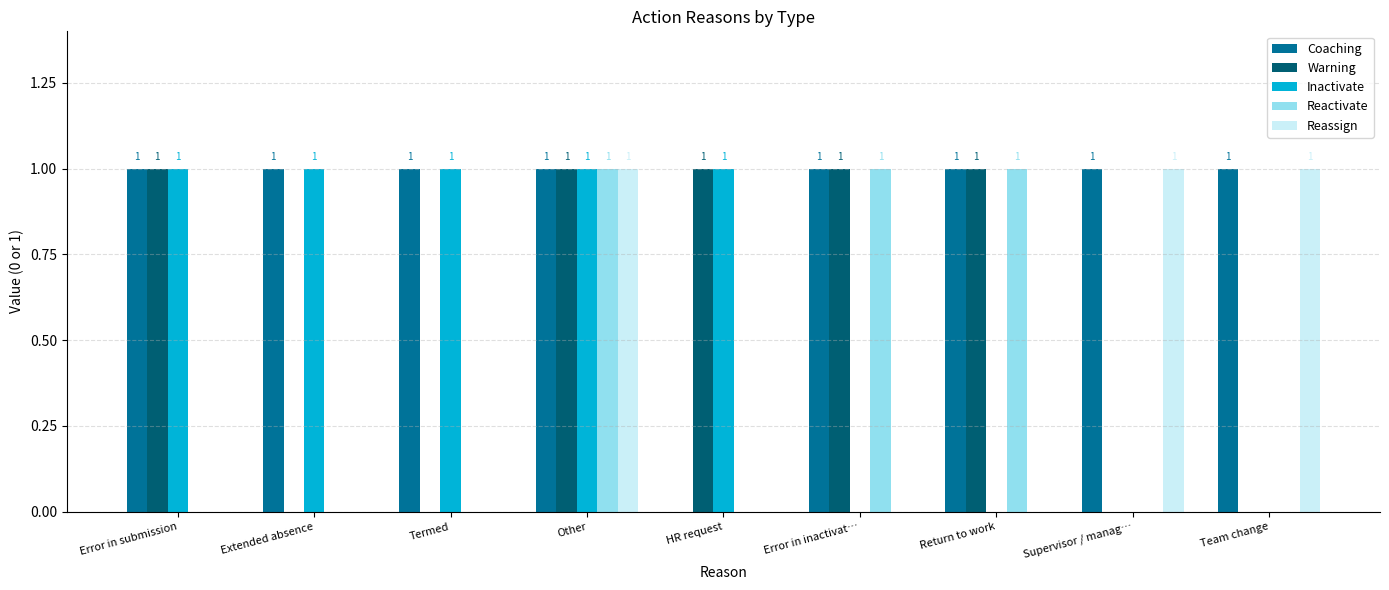

What is the sum of all Reassign values?

3